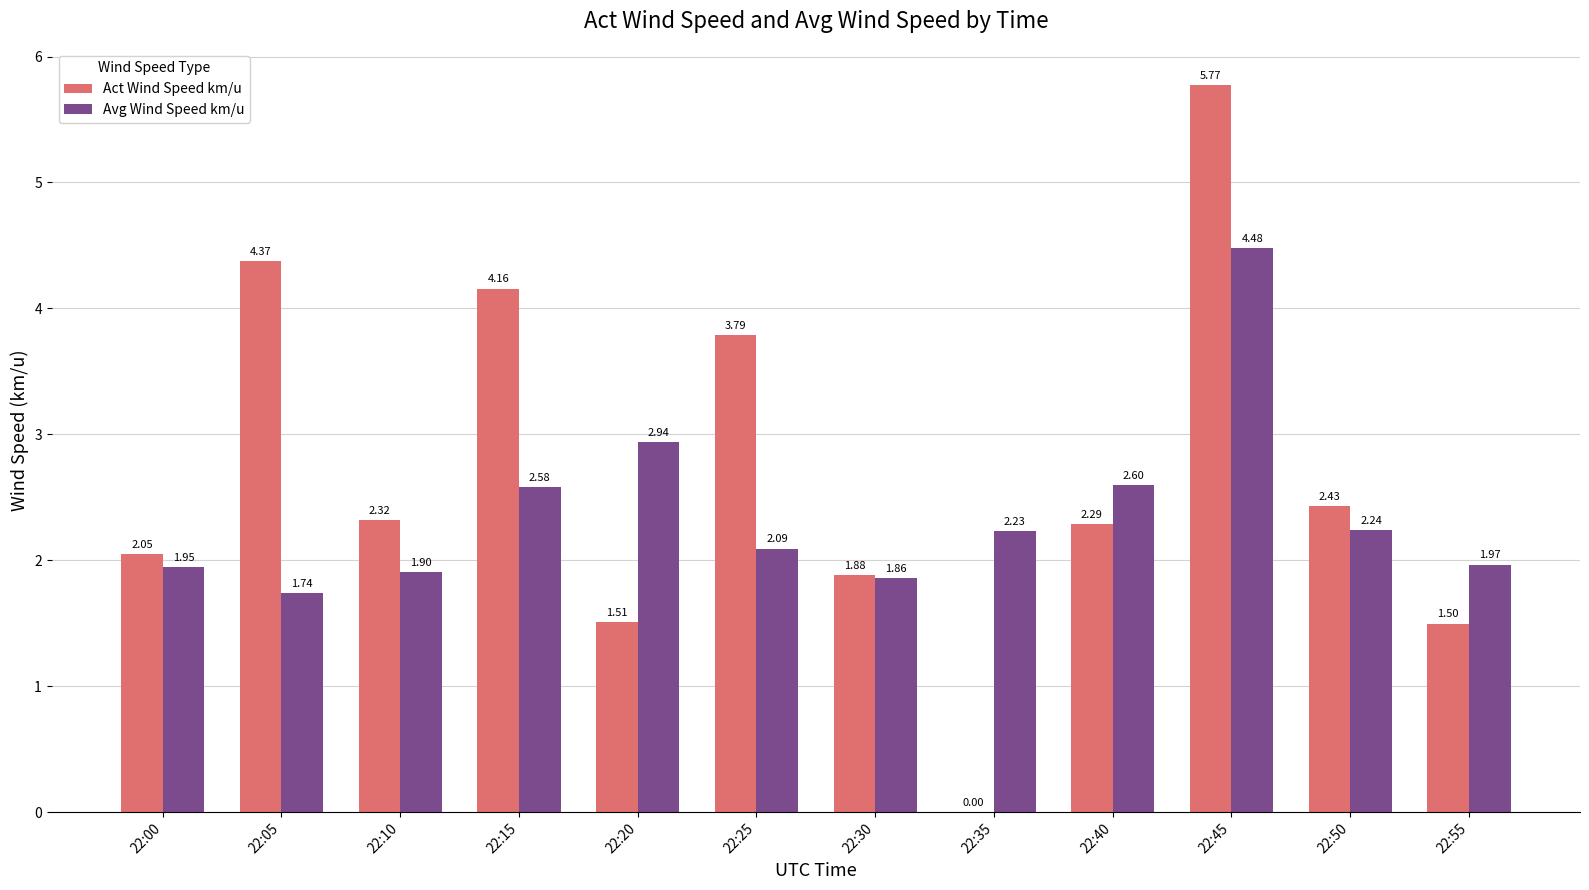

Between 22:15 and 22:40, which series saw the biggest shift?

Act Wind Speed km/u